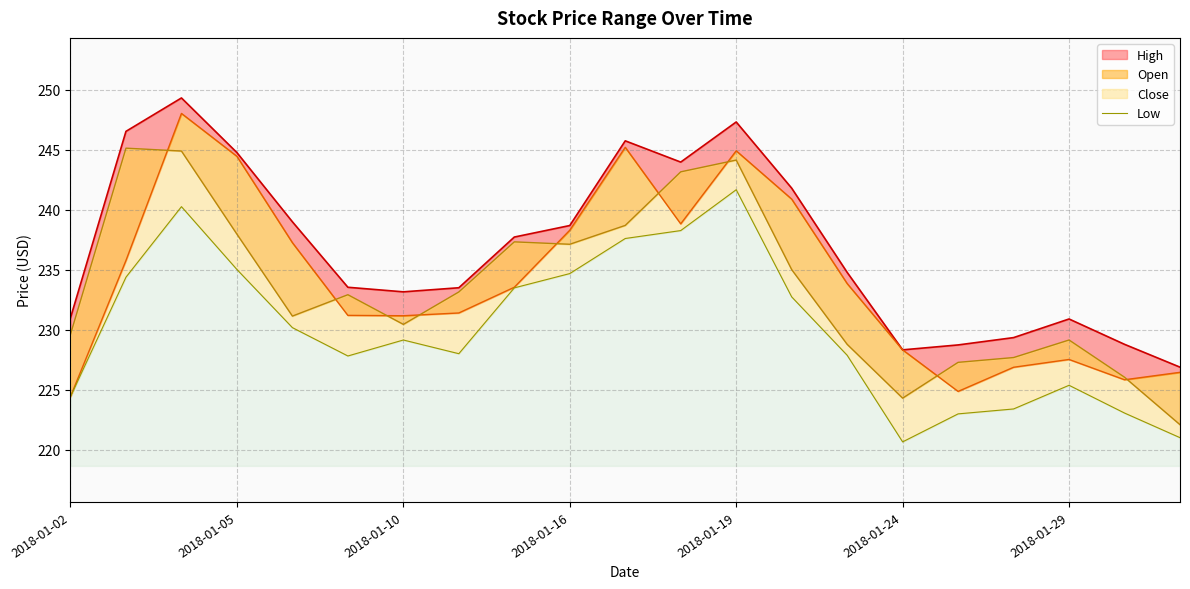

What is the sum of all values?

4832.1